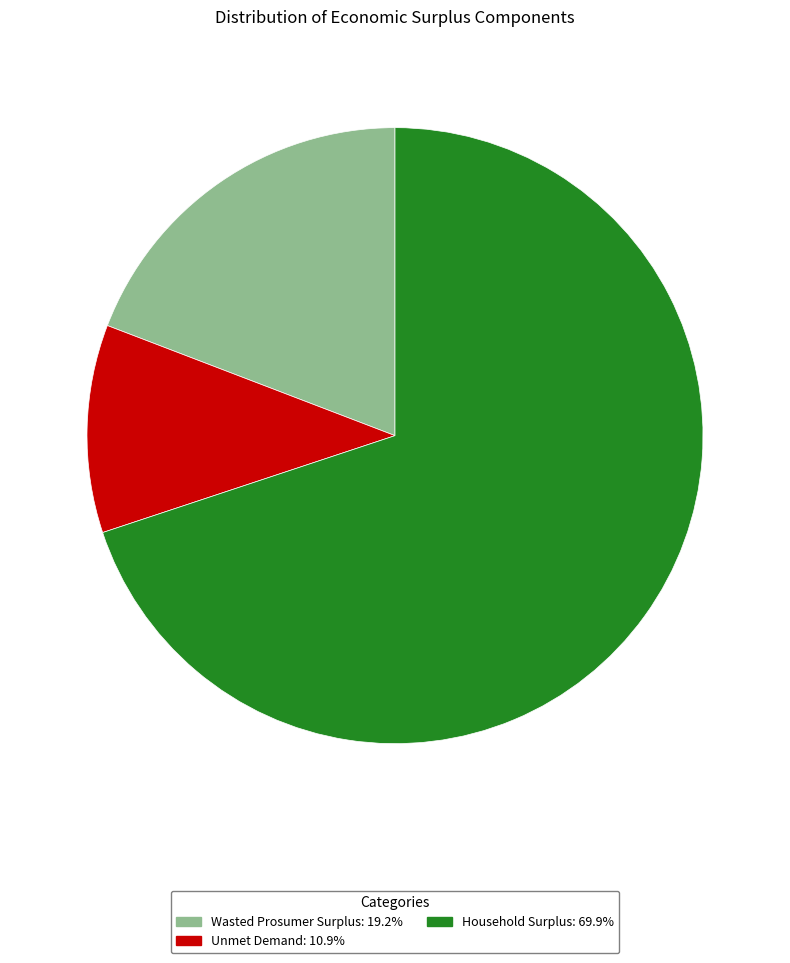

What is the smallest slice in the pie chart?

Unmet Demand